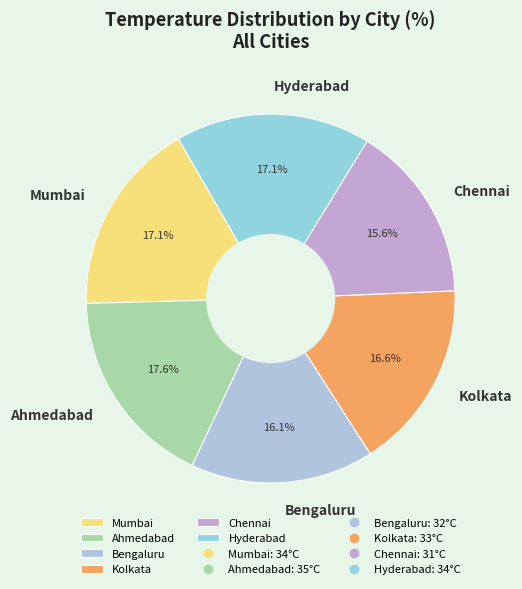

Approximately how many times larger is the value at Chennai compared to Bengaluru?

1.0